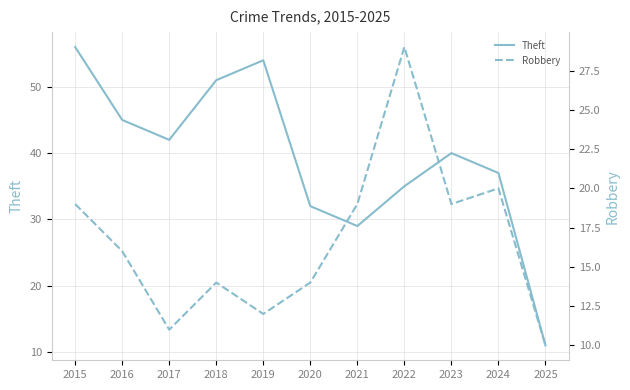

What is the approximate value of Theft at 2022, to the nearest 5?

35